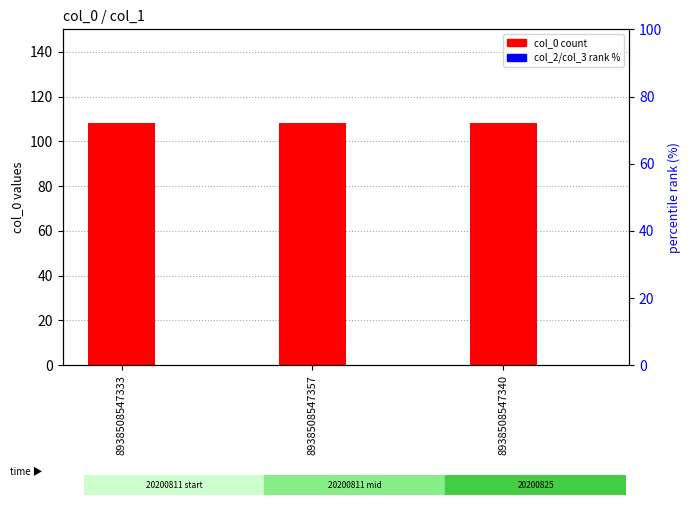

What is the label of the 3rd bar from the right?

8938508547333